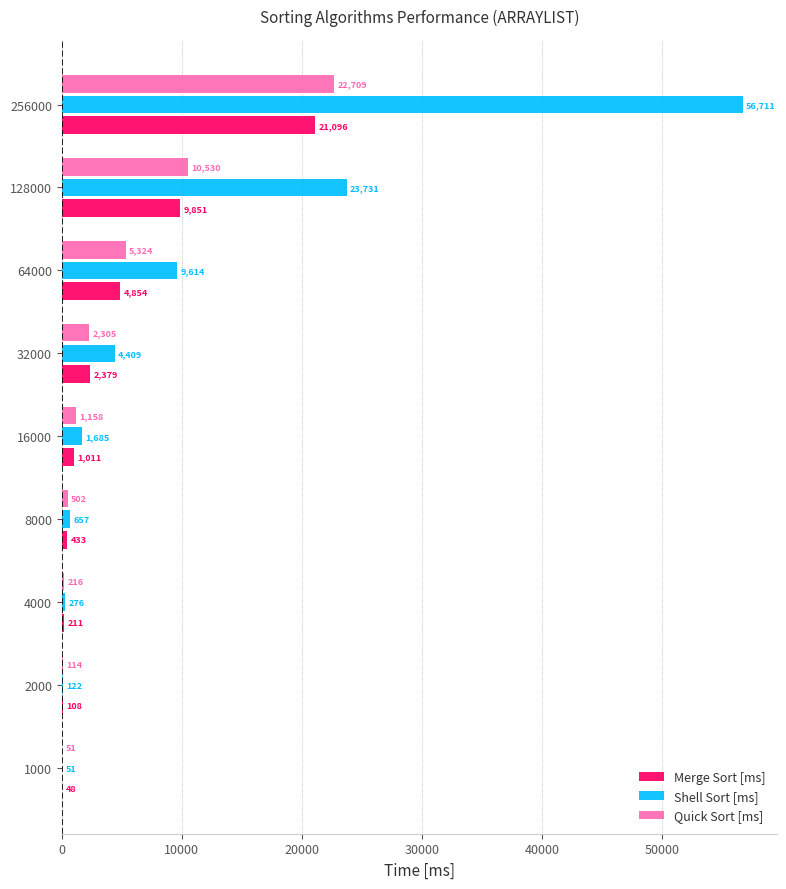

Is the value of Shell Sort [ms] at 4000 greater than the value of Quick Sort [ms] at 128000?

No